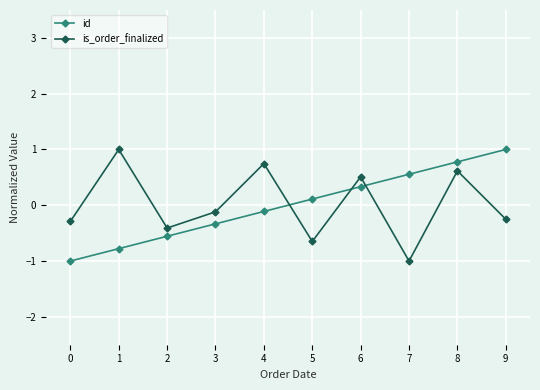

What is the sum of the is_order_finalized values at 3 and 4?

0.6